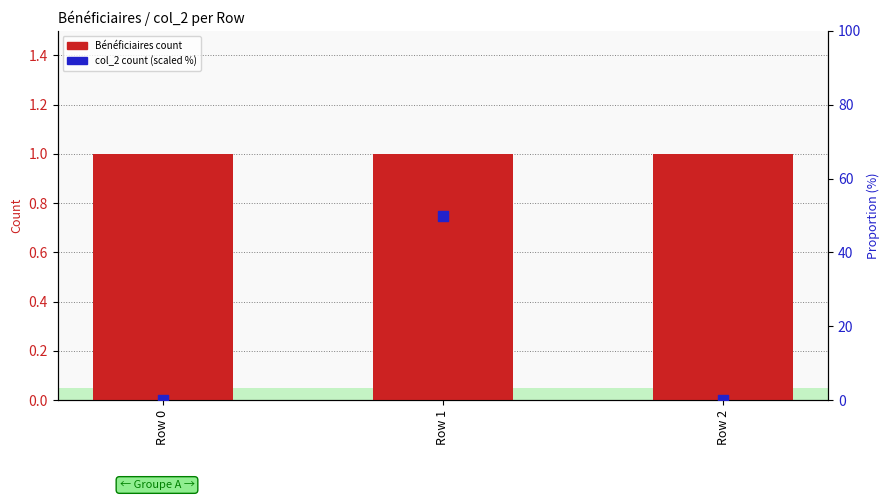

At how many categories does at least one series exceed 40?

1